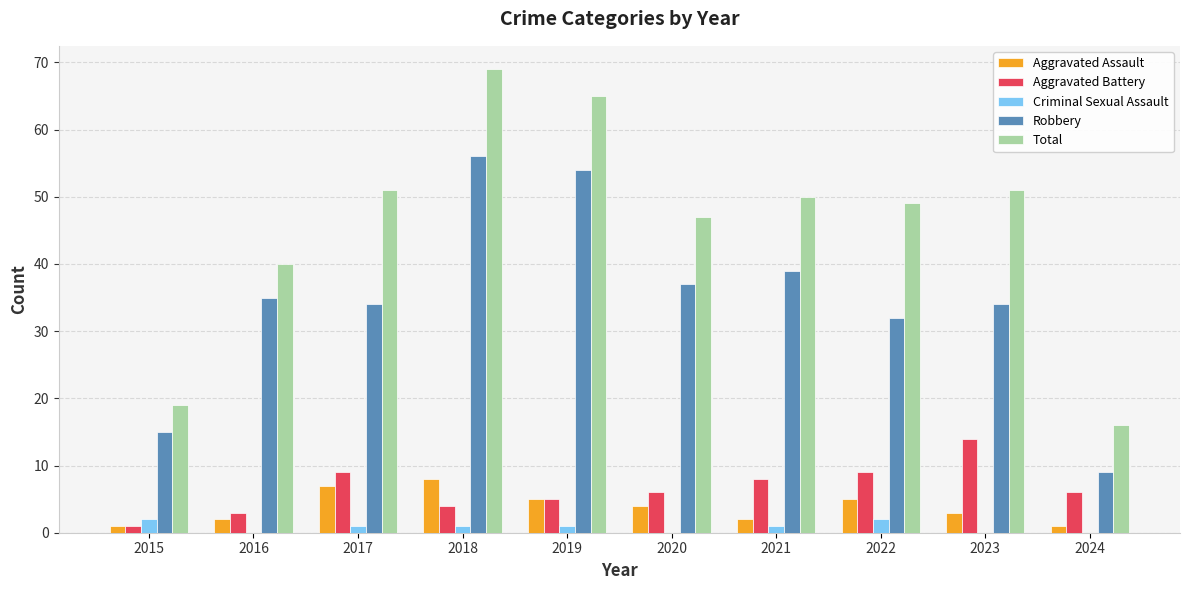

Reading right to left, transcribe all the data shown in this chart.

Aggravated Assault: 2024=1	2023=3	2022=5	2021=2	2020=4	2019=5	2018=8	2017=7	2016=2	2015=1
Aggravated Battery: 2024=6	2023=14	2022=9	2021=8	2020=6	2019=5	2018=4	2017=9	2016=3	2015=1
Criminal Sexual Assault: 2024=0	2023=0	2022=2	2021=1	2020=0	2019=1	2018=1	2017=1	2016=0	2015=2
Robbery: 2024=9	2023=34	2022=32	2021=39	2020=37	2019=54	2018=56	2017=34	2016=35	2015=15
Total: 2024=16	2023=51	2022=49	2021=50	2020=47	2019=65	2018=69	2017=51	2016=40	2015=19